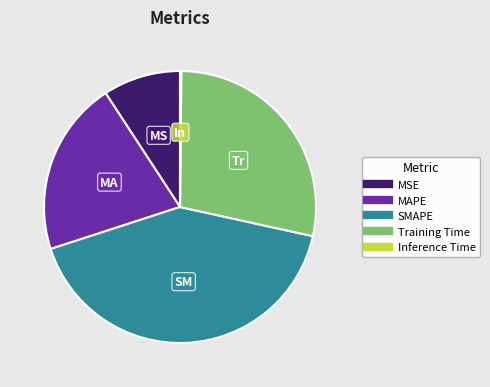

True or false: Training Time accounts for 43% of the total.

False